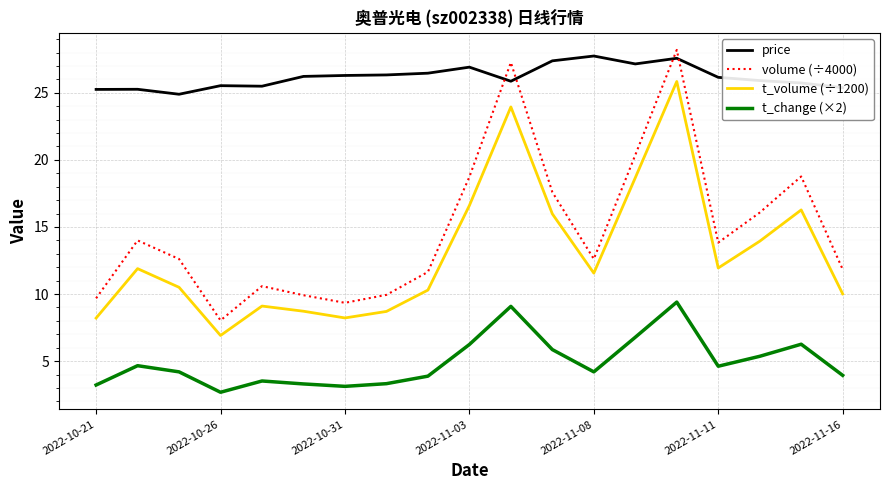

True or false: price and volume (÷4000) cross at least once.

True